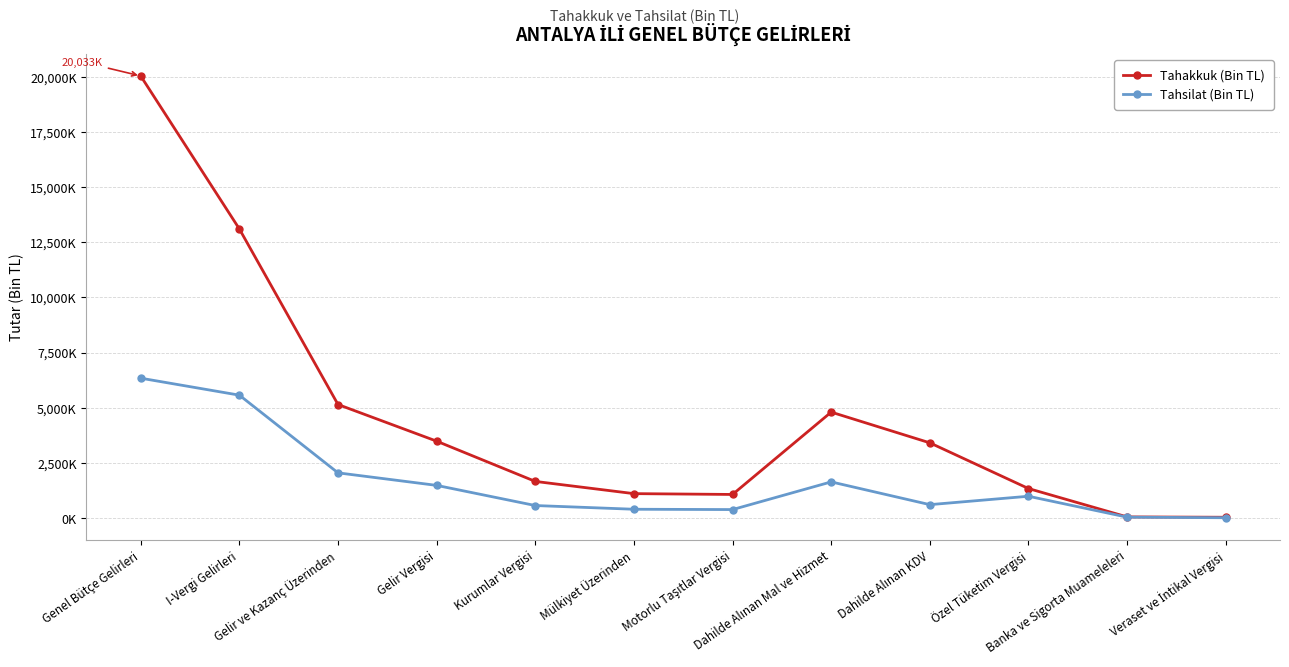

Which series has the largest total across all categories?

Tahakkuk (Bin TL)